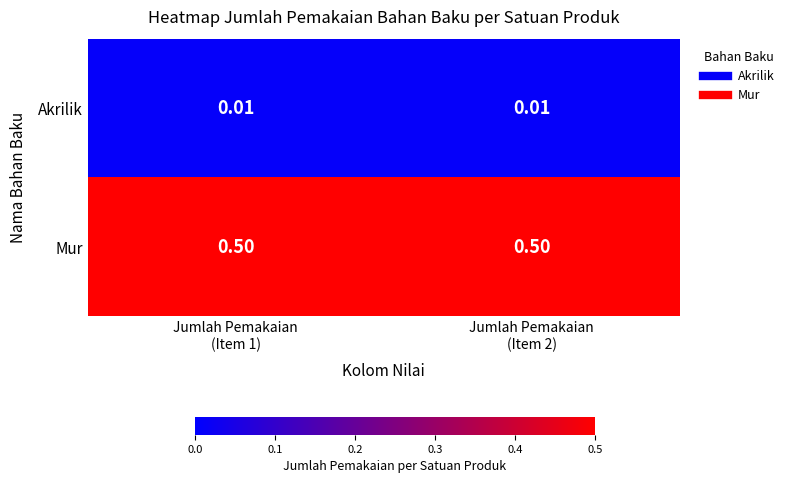

What is the spread (max minus min) of values at Jumlah Pemakaian
(Item 1)?

0.5